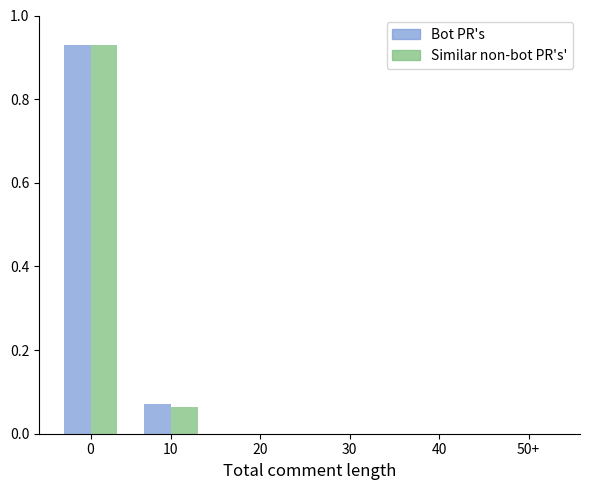

What is the total value across all series at 0?

1.9